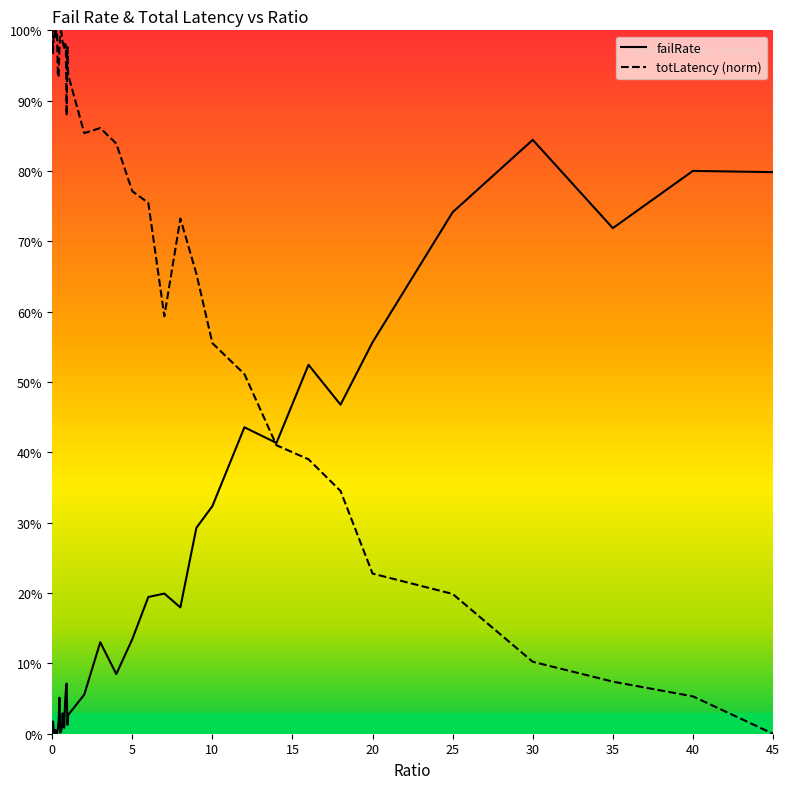

Does the chart display data point markers on the line(s)?

No